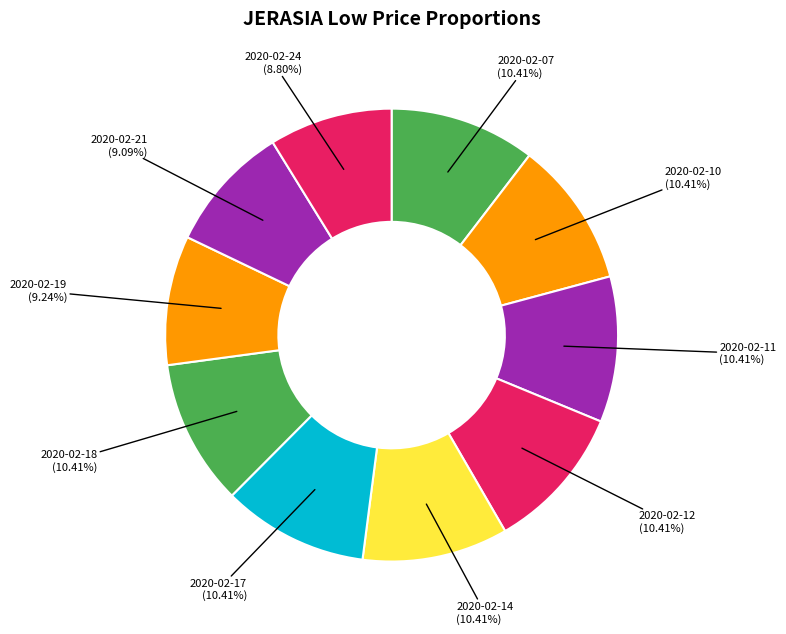

Does any single category account for the majority?

No